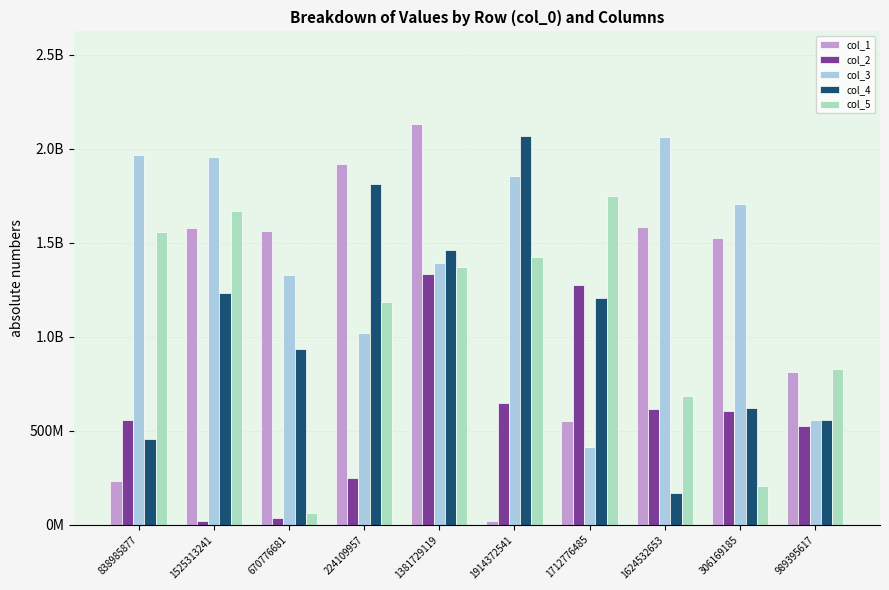

Read the col_5 value at 1381729119, to the nearest 50.

1368996900